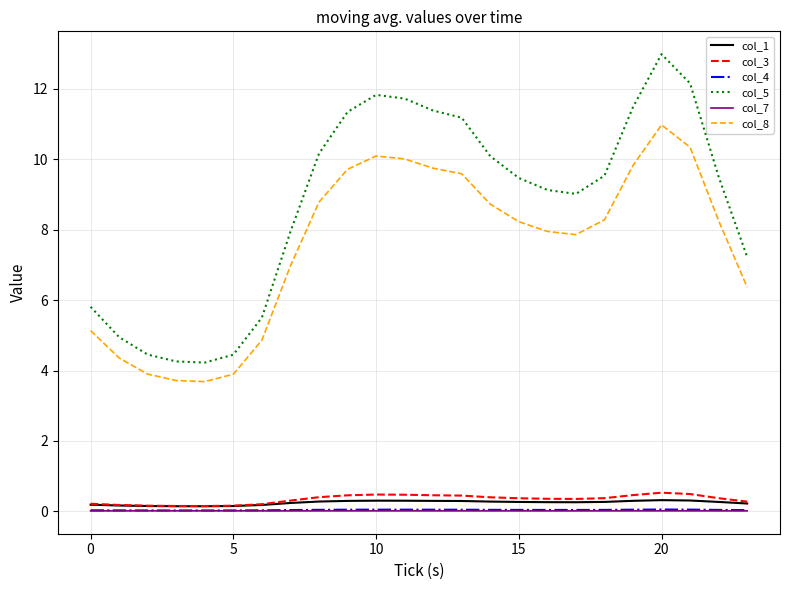

True or false: col_7 and col_3 intersect in this chart.

False